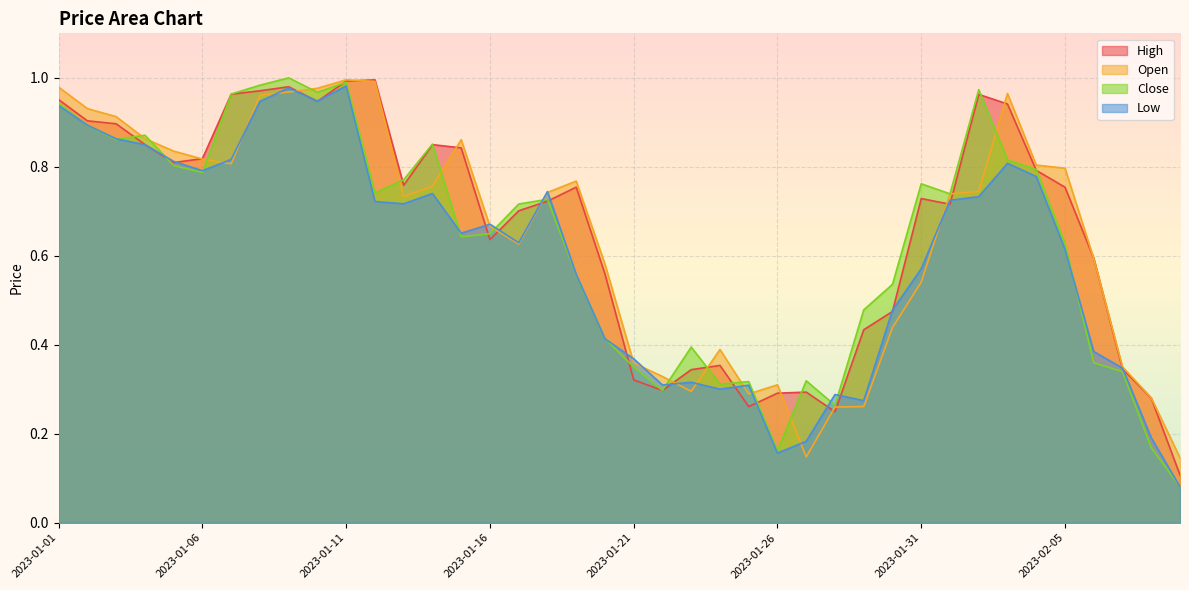

Which category has the highest value across all series?

2023-01-09